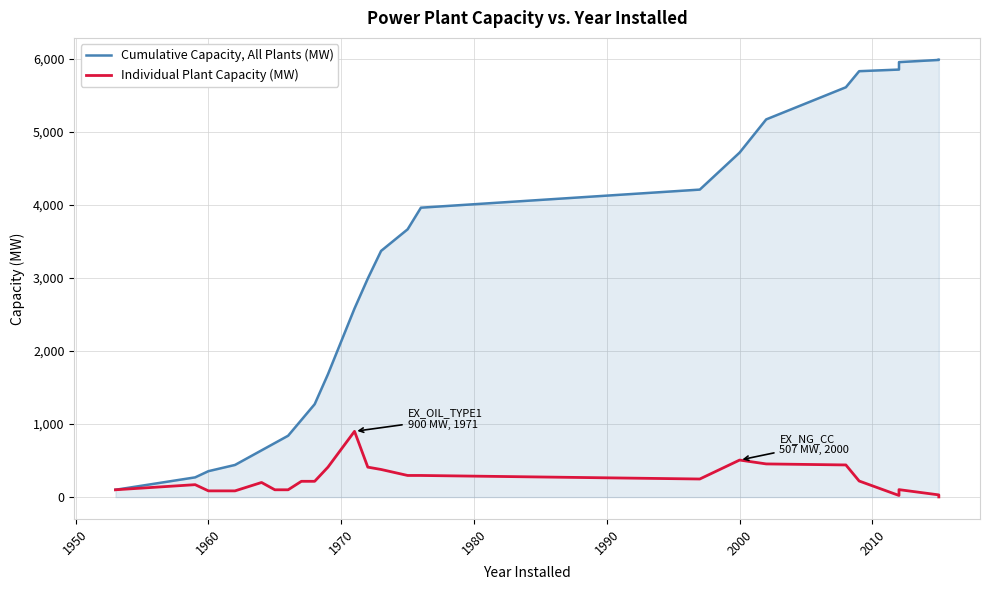

How many values in the Individual Plant Capacity (MW) series exceed 216?

11